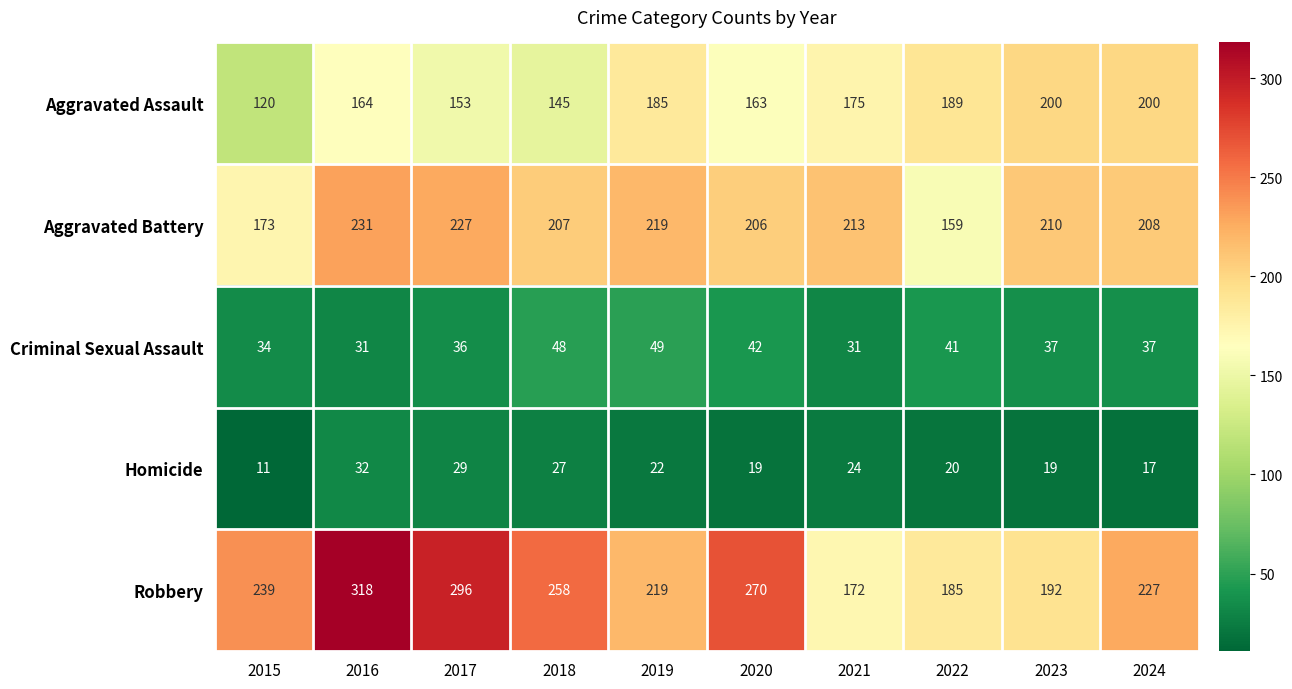

What is the difference between the maximum and second lowest values in the Aggravated Battery series?

58